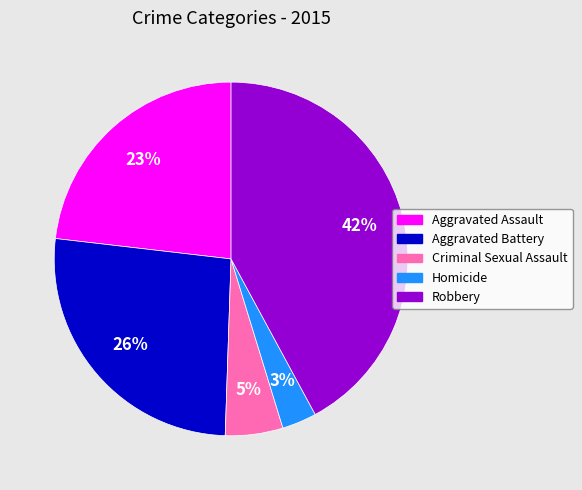

The Aggravated Battery slice represents 17% of the pie. True or false?

False